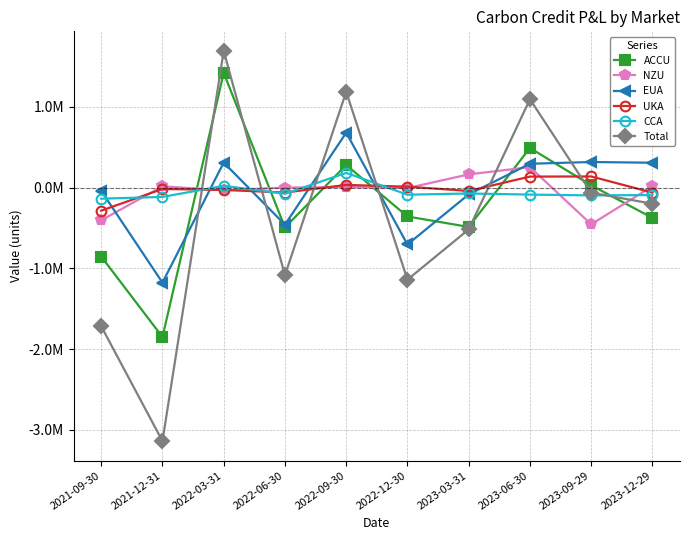

Where does the NZU series first go above 8321?

2021-12-31